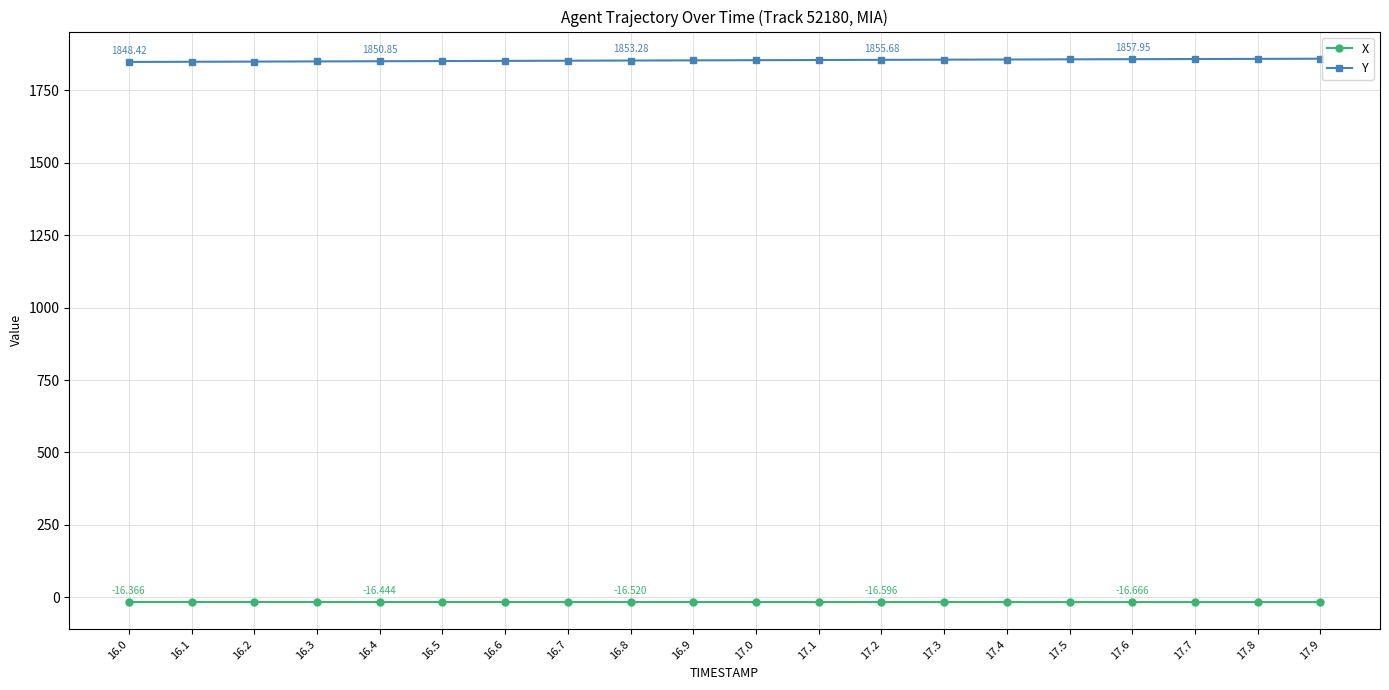

How many data points in Y are above 1854?

10